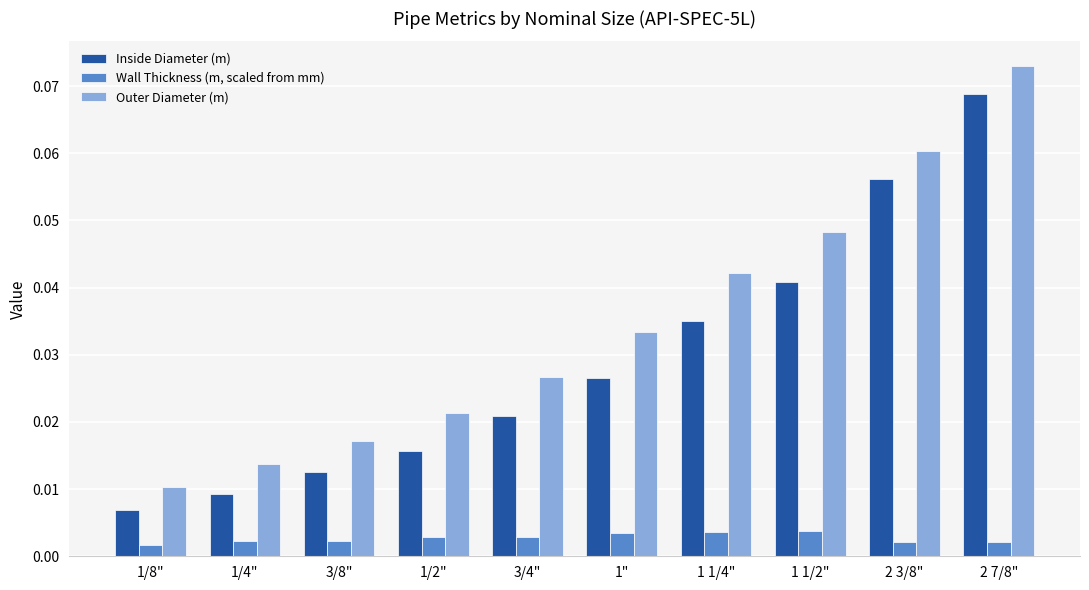

What is the label of the 5th bar from the left?

3/4"